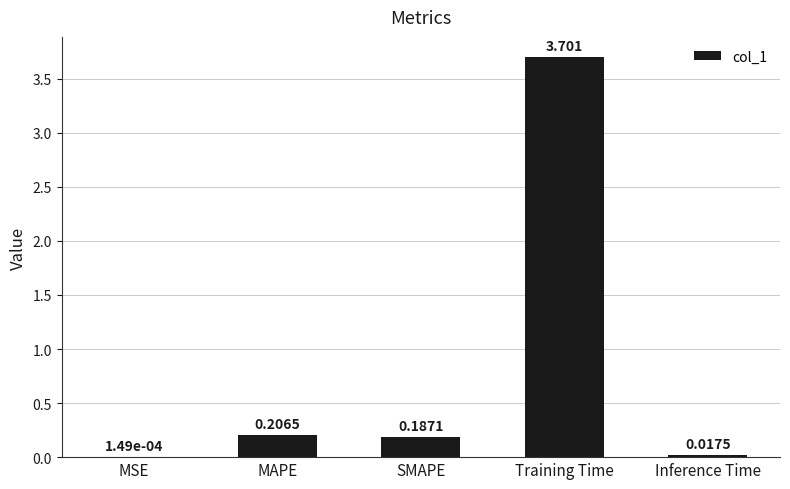

What is the average value?

0.8